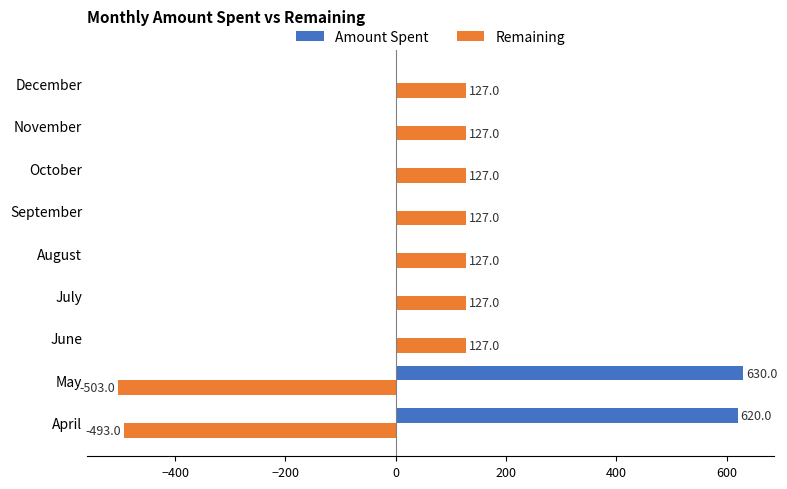

Is it true that Amount Spent equals -330.1 at September?

False